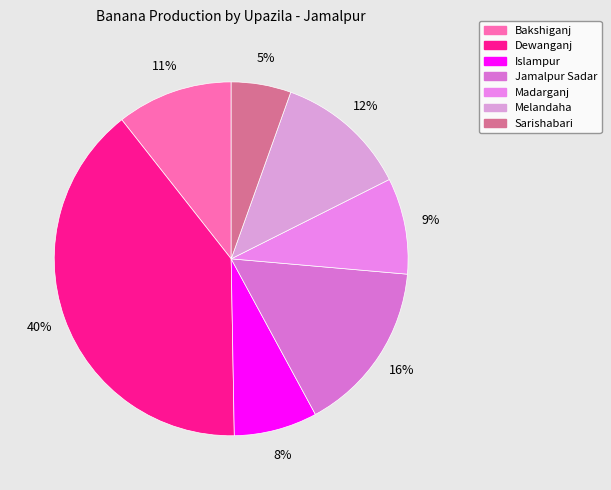

Is it true that Jamalpur Sadar is 16% of the pie?

True